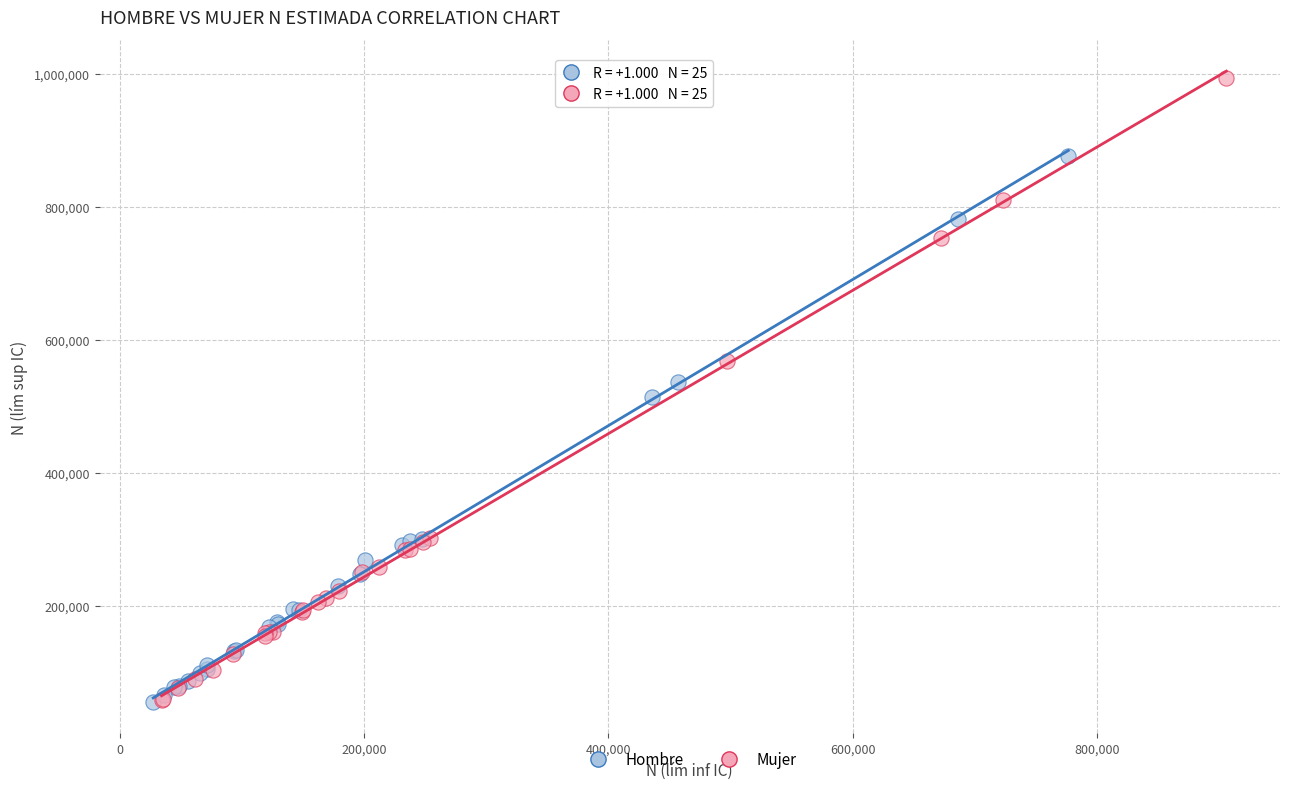

What are all the series names shown in the legend?

Hombre, Mujer